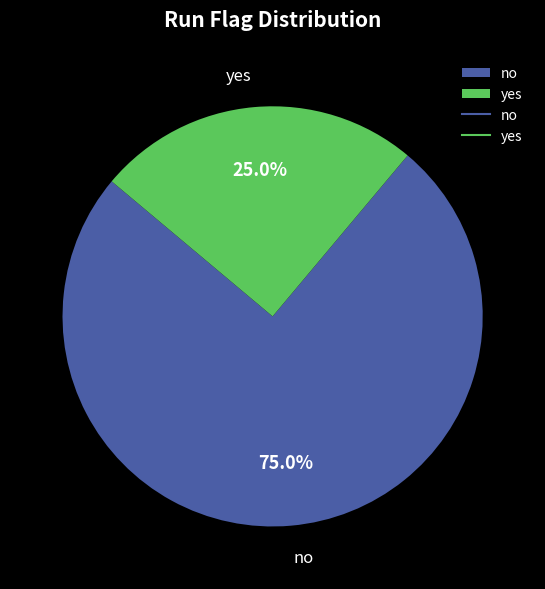

How many segments does this pie chart have?

2